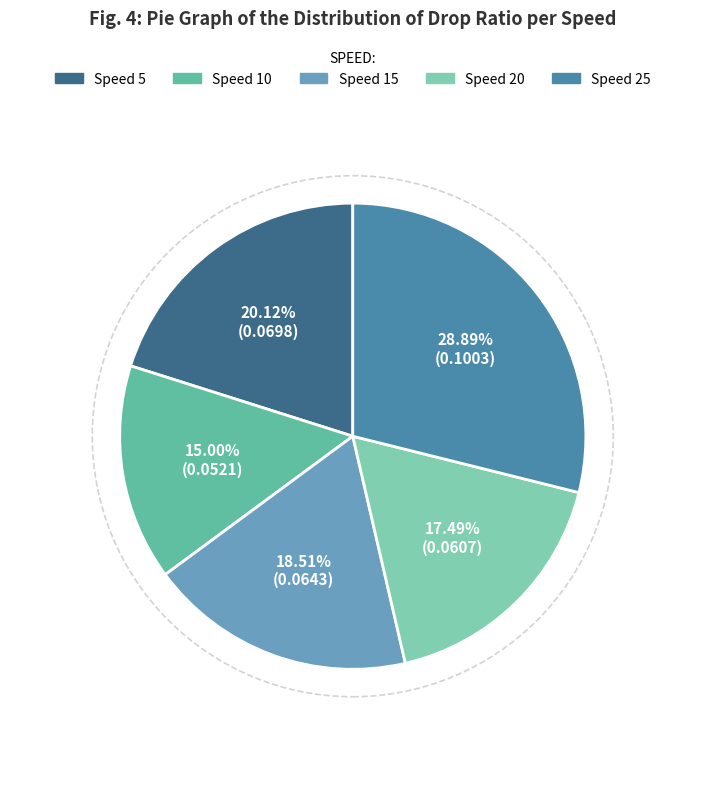

How many slices are in this pie chart?

5